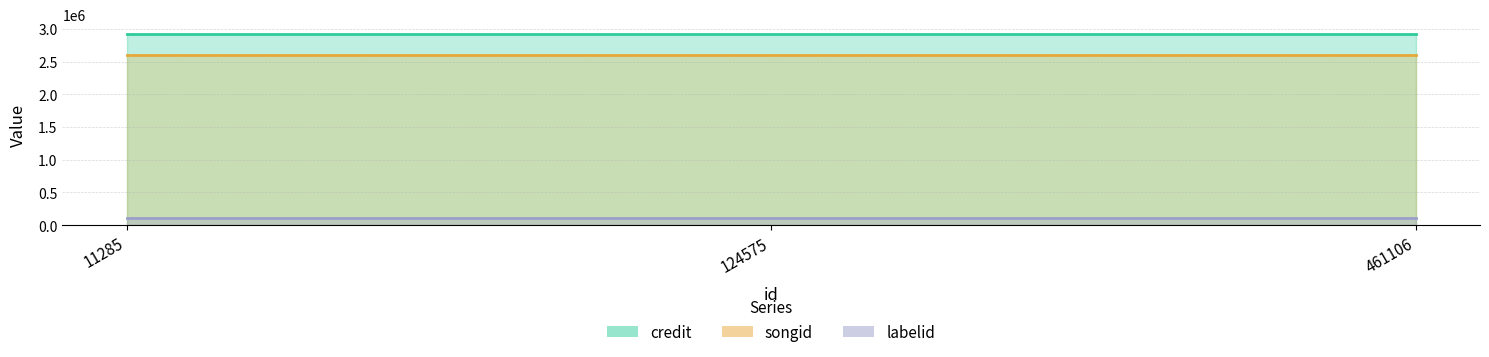

Is it true that labelid equals 155501 at 11285?

False